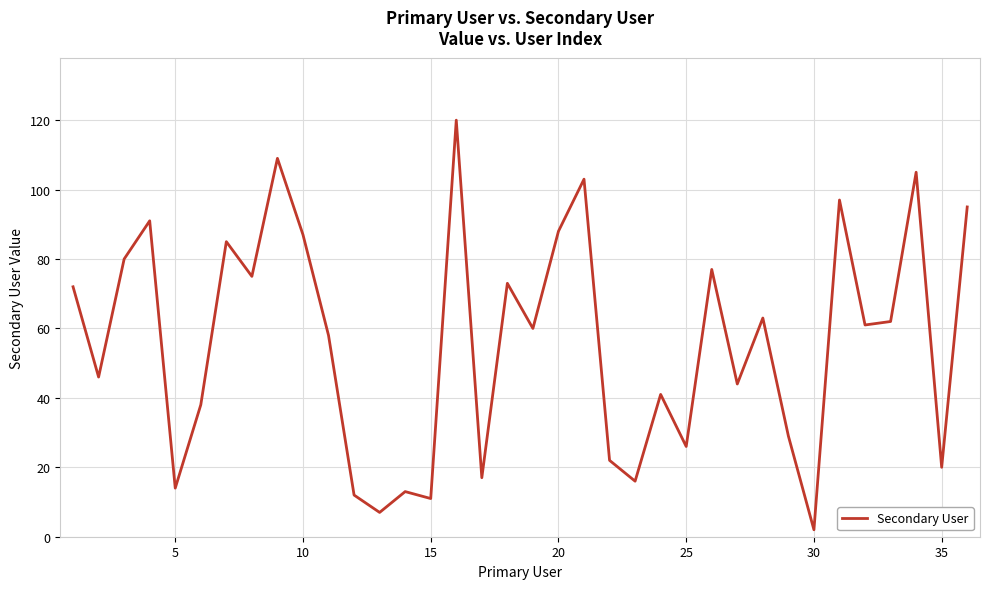

What is the greatest value displayed?

120